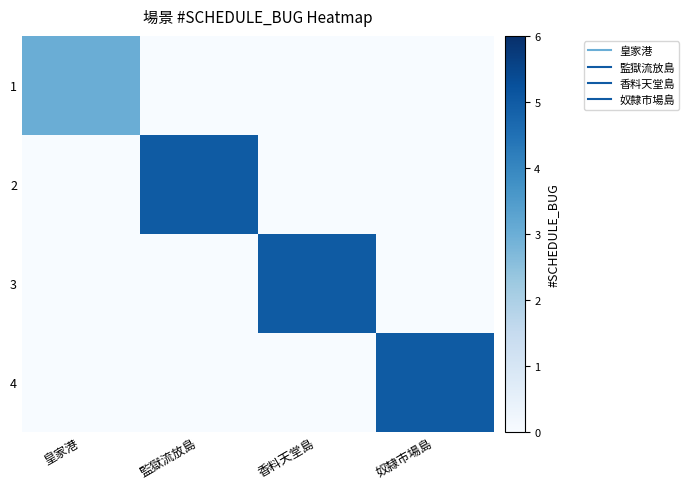

What is the difference between the highest and lowest values at 監獄流放島?

5